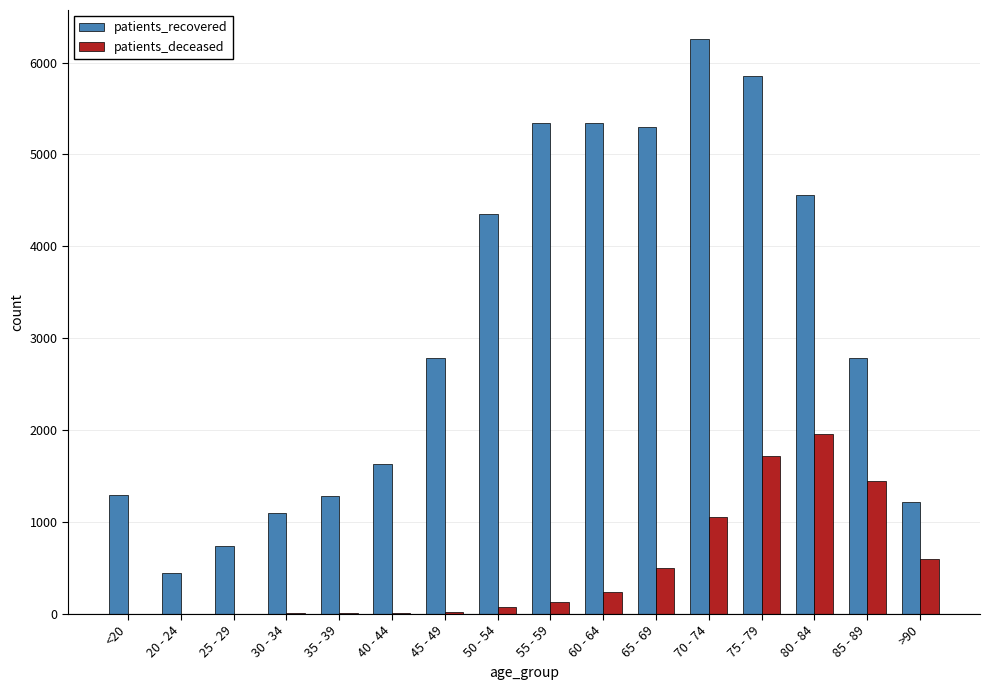

Which series has the largest total across all categories?

patients_recovered